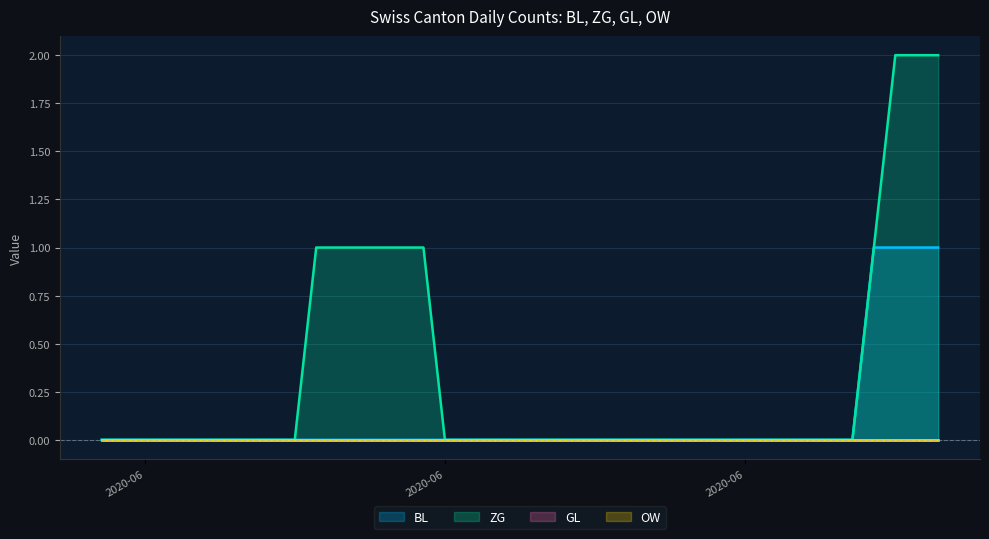

Does the chart have visible grid lines?

Yes